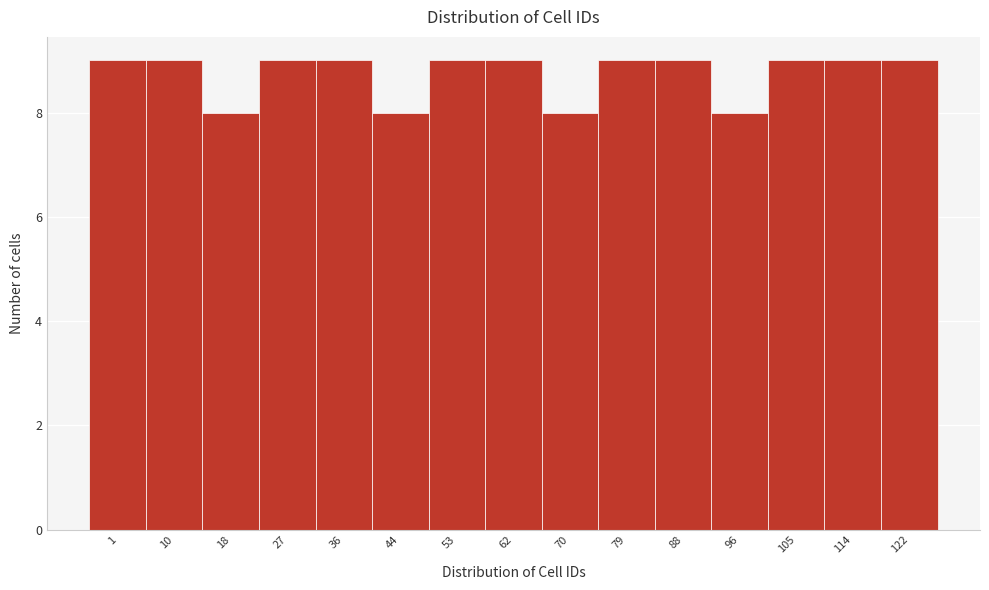

Reading right to left, what are all the values shown in this chart?

122=9	114=9	105=9	96=8	88=9	79=9	70=8	62=9	53=9	44=8	36=9	27=9	18=8	10=9	1=9